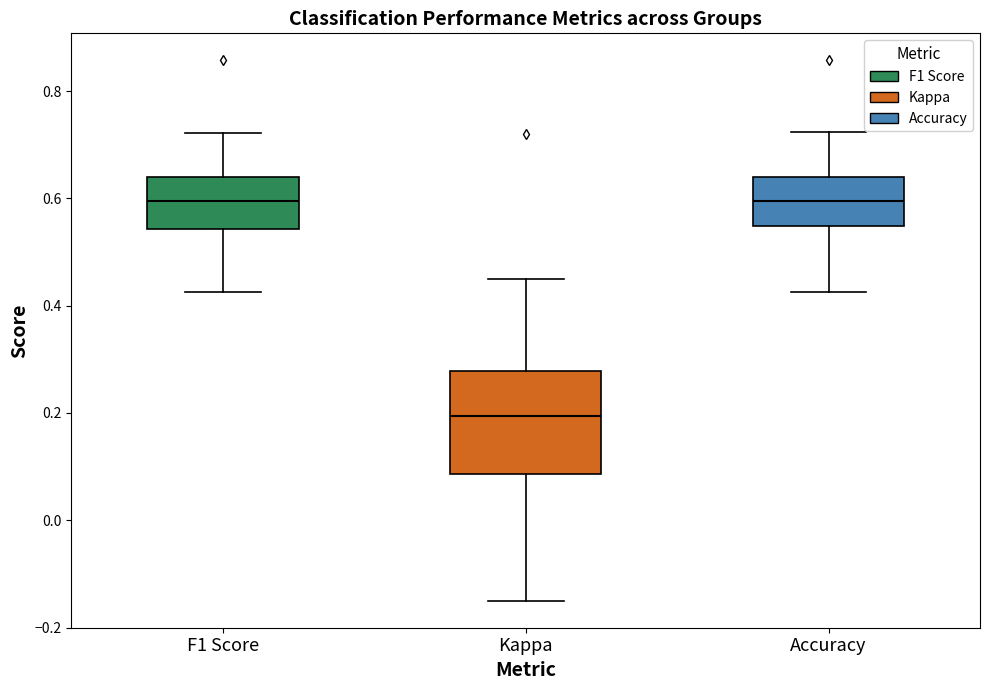

Reading left to right, read every box against the y-axis: the position of its median line, the range the box covers, and the ends of its whiskers. The values are not printed on the chart, so give them approximately, as read against the axis.

F1 Score: median 0.60, box 0.54 to 0.64, whiskers 0.42 to 0.72
Kappa: median 0.20, box 0.08 to 0.28, whiskers -0.14 to 0.44
Accuracy: median 0.60, box 0.54 to 0.64, whiskers 0.42 to 0.72